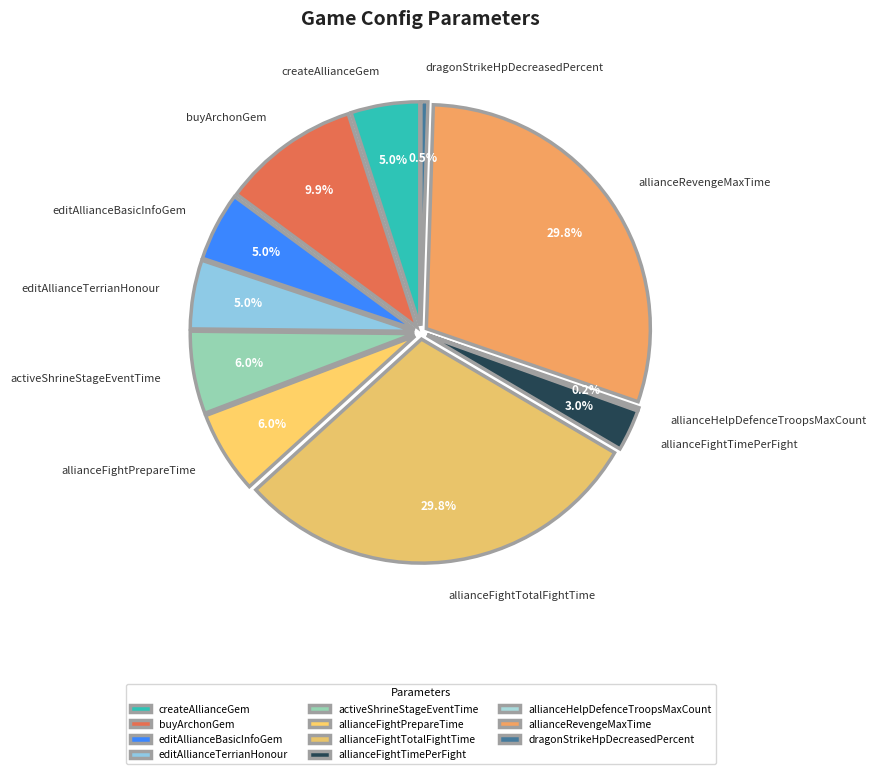

Rank the categories by value from lowest to highest.

allianceHelpDefenceTroopsMaxCount, dragonStrikeHpDecreasedPercent, allianceFightTimePerFight, createAllianceGem, editAllianceBasicInfoGem, editAllianceTerrianHonour, activeShrineStageEventTime, allianceFightPrepareTime, buyArchonGem, allianceFightTotalFightTime, allianceRevengeMaxTime